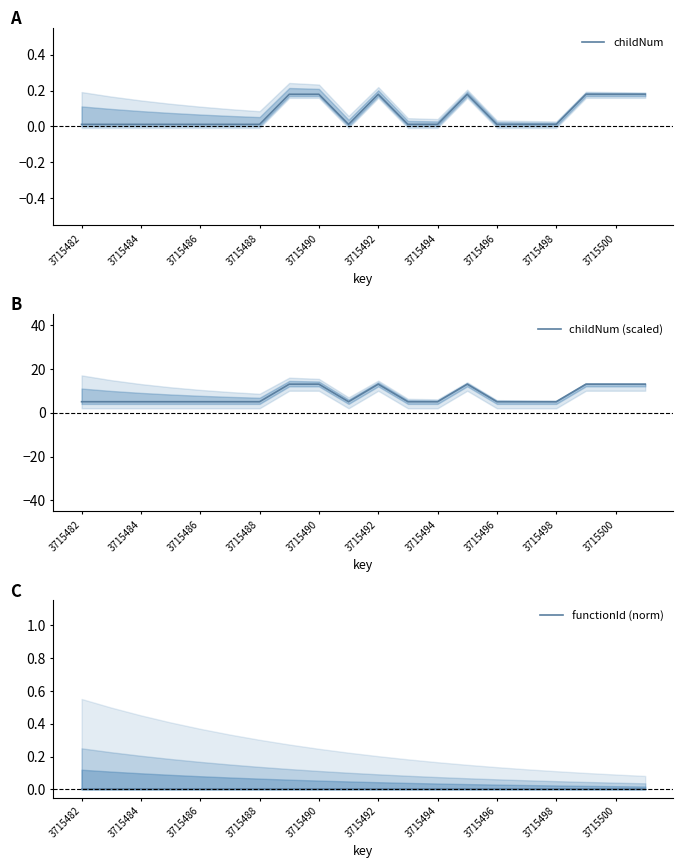

Is it true that childNum (scaled) equals 5 at 3715498?

True